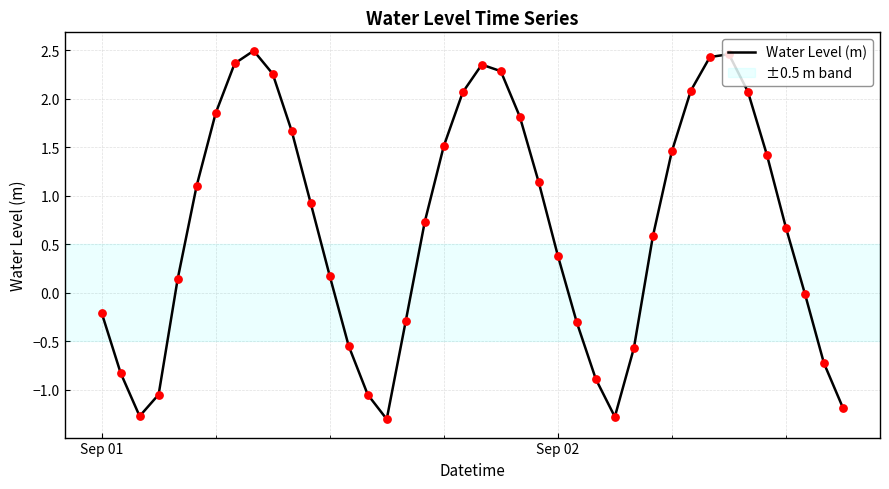

What is the difference between the maximum and minimum values?

3.8